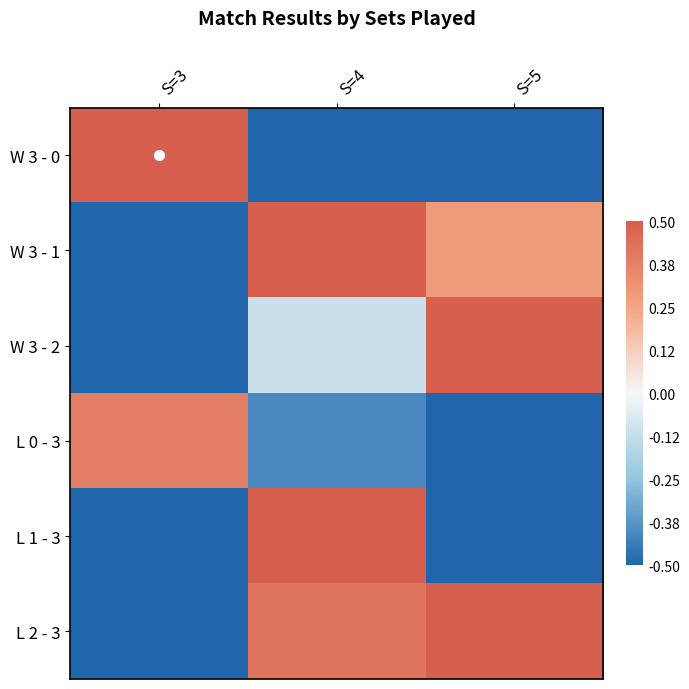

Reading left to right, extract all data points from this chart.

W 3 - 0: S=3=0.5	S=4=-0.5	S=5=-0.5
W 3 - 1: S=3=-0.5	S=4=0.5	S=5=0.3
W 3 - 2: S=3=-0.5	S=4=-0.1	S=5=0.5
L 0 - 3: S=3=0.4	S=4=-0.4	S=5=-0.5
L 1 - 3: S=3=-0.5	S=4=0.5	S=5=-0.5
L 2 - 3: S=3=-0.5	S=4=0.4	S=5=0.5